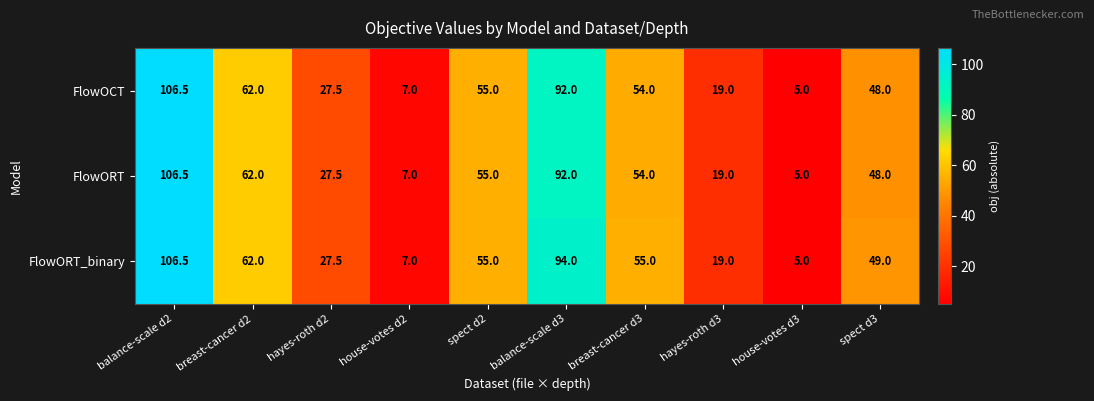

What is the highest value of the FlowORT_binary series?

106.5